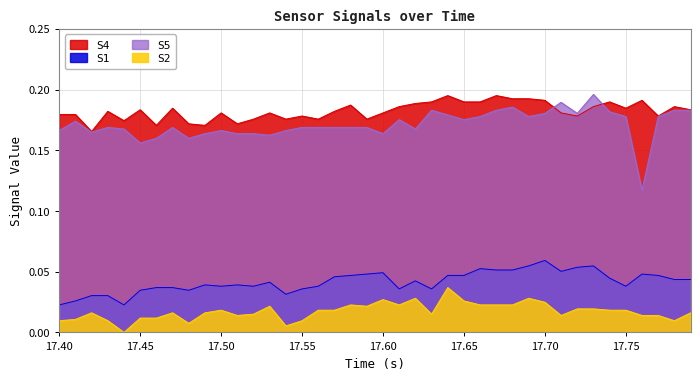

Does the chart have visible grid lines?

Yes